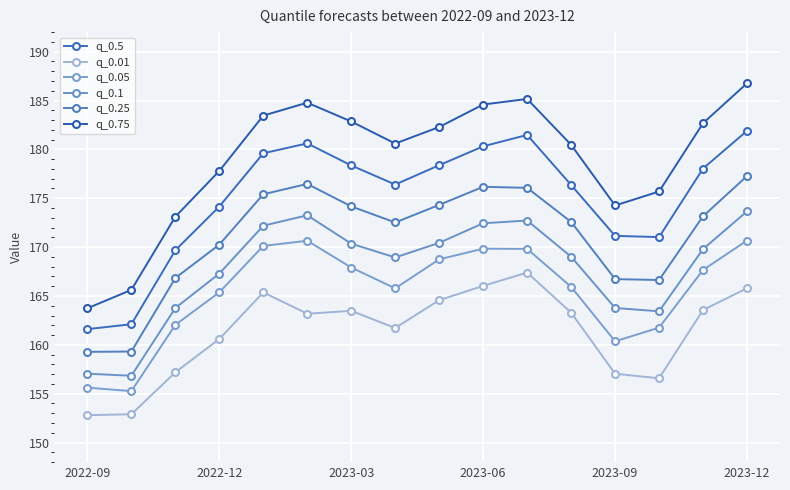

How many lines are shown in the chart?

6